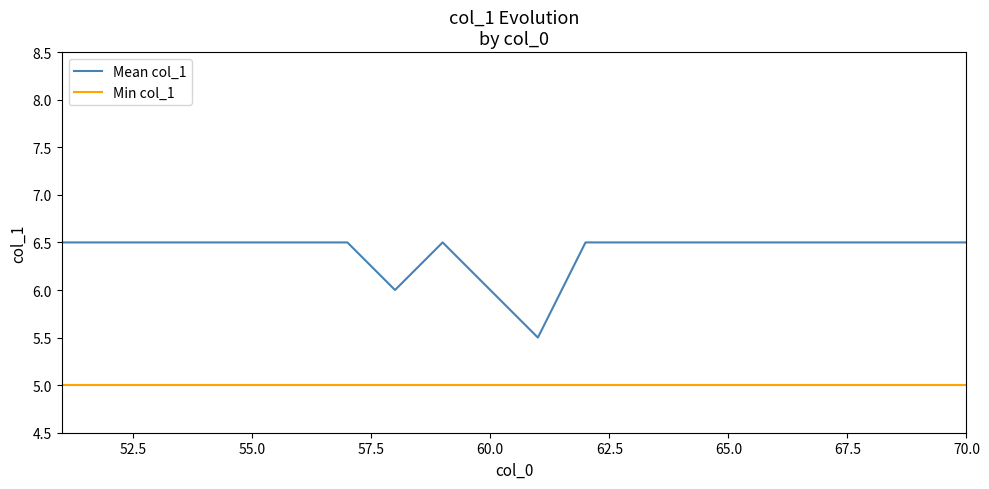

True or false: Min col_1 and Mean col_1 cross at least once.

False